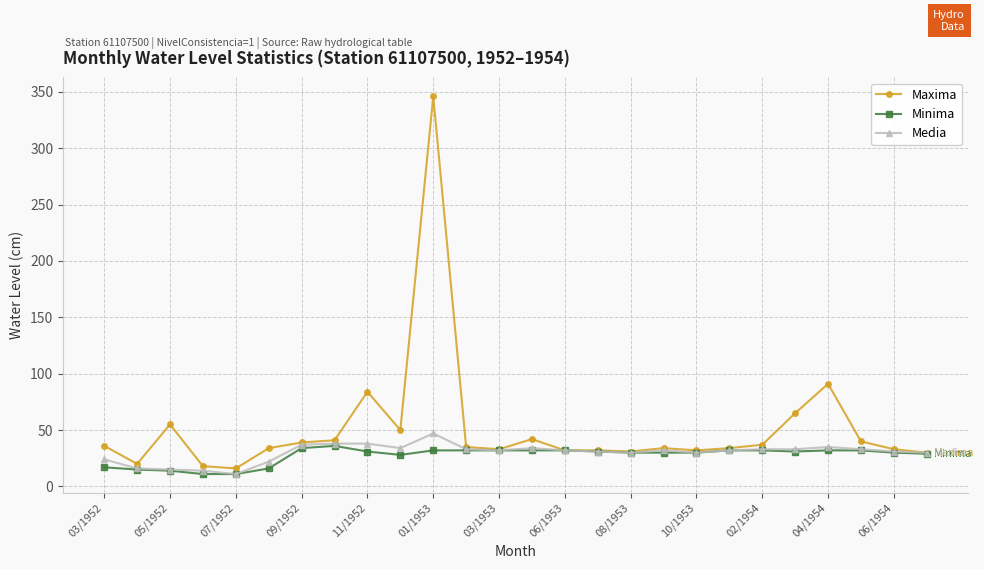

What is the maximum value for Media?

47